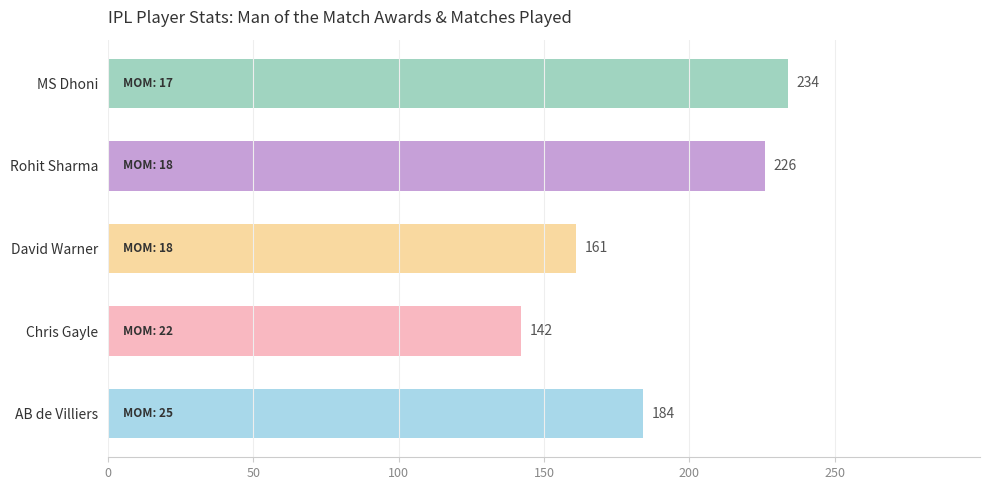

What is the sum of all values?

947